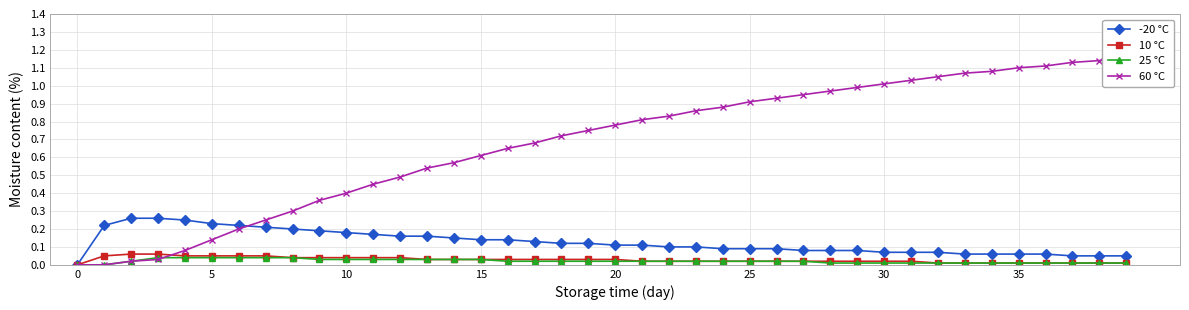

Reading right to left, transcribe all the data shown in this chart.

-20 °C: 0.1	0.1	0.1	0.1	0.1	0.1	0.1	0.1	0.1	0.1	0.1	0.1	0.1	0.1	0.1	0.1	0.1	0.1	0.1	0.1	0.1	0.1	0.1	0.1	0.1	0.1	0.2	0.2	0.2	0.2	0.2	0.2	0.2	0.2	0.2	0.2	0.3	0.3	0.2	0.0
10 °C: 0.0	0.0	0.0	0.0	0.0	0.0	0.0	0.0	0.0	0.0	0.0	0.0	0.0	0.0	0.0	0.0	0.0	0.0	0.0	0.0	0.0	0.0	0.0	0.0	0.0	0.0	0.0	0.0	0.0	0.0	0.0	0.0	0.1	0.1	0.1	0.1	0.1	0.1	0.1	0.0
25 °C: 0.0	0.0	0.0	0.0	0.0	0.0	0.0	0.0	0.0	0.0	0.0	0.0	0.0	0.0	0.0	0.0	0.0	0.0	0.0	0.0	0.0	0.0	0.0	0.0	0.0	0.0	0.0	0.0	0.0	0.0	0.0	0.0	0.0	0.0	0.0	0.0	0.0	0.0	0.0	0.0
60 °C: 1.1	1.1	1.1	1.1	1.1	1.1	1.1	1.1	1.0	1.0	1.0	1.0	0.9	0.9	0.9	0.9	0.9	0.8	0.8	0.8	0.8	0.7	0.7	0.7	0.6	0.6	0.5	0.5	0.5	0.4	0.4	0.3	0.2	0.2	0.1	0.1	0.0	0.0	0.0	0.0